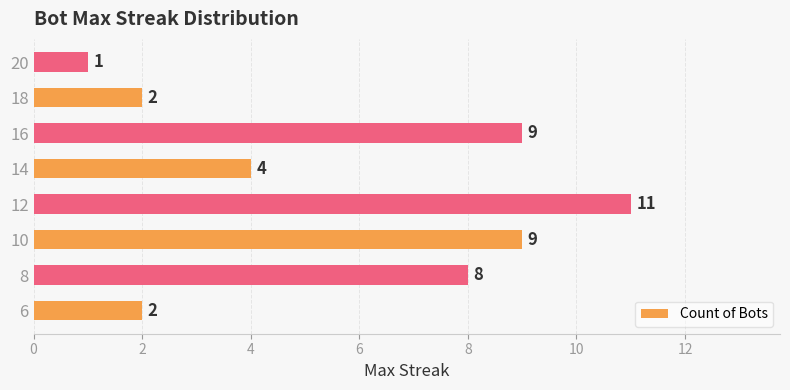

Is it true that the value at 10 is 5?

False